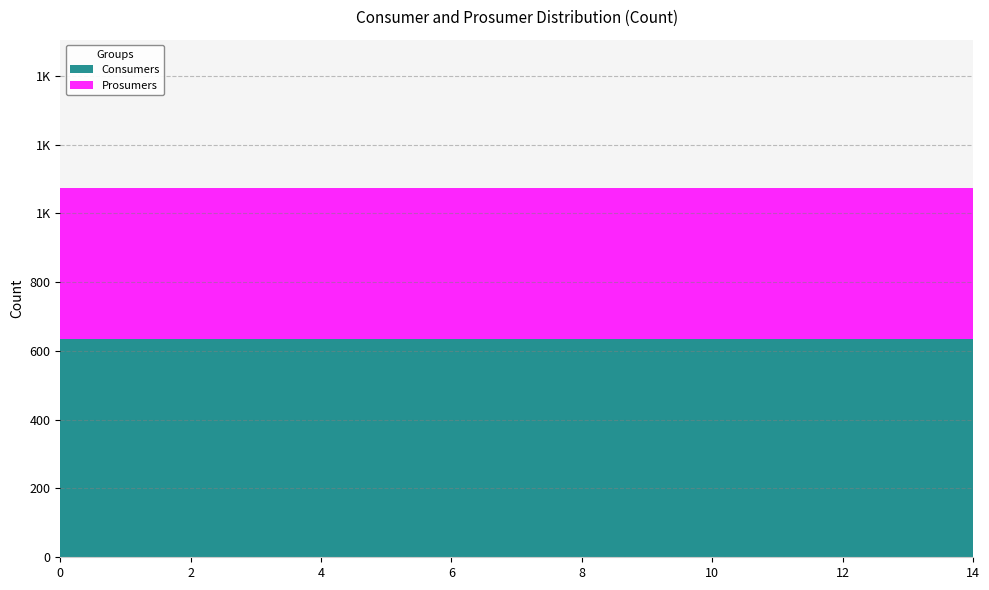

Is the value of Consumers at 3 greater than the value of Prosumers at 10?

Yes